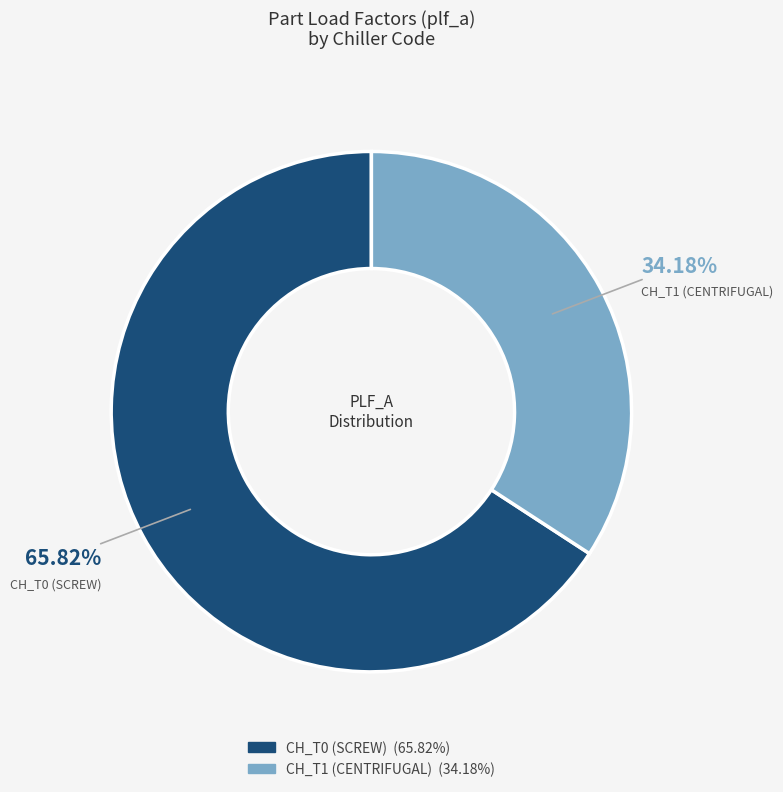

How many slices are in this pie chart?

2